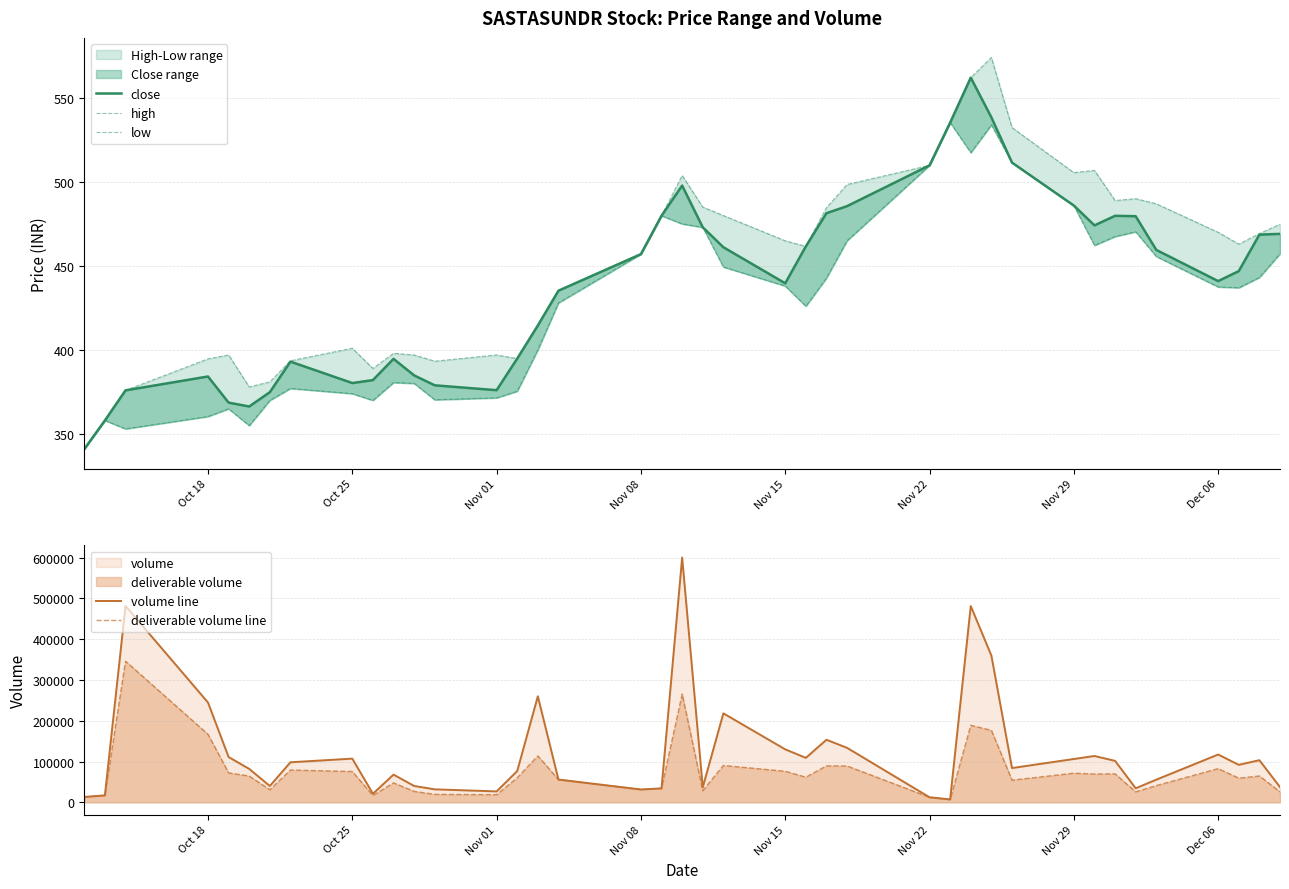

What is the minimum value for high?

341.0